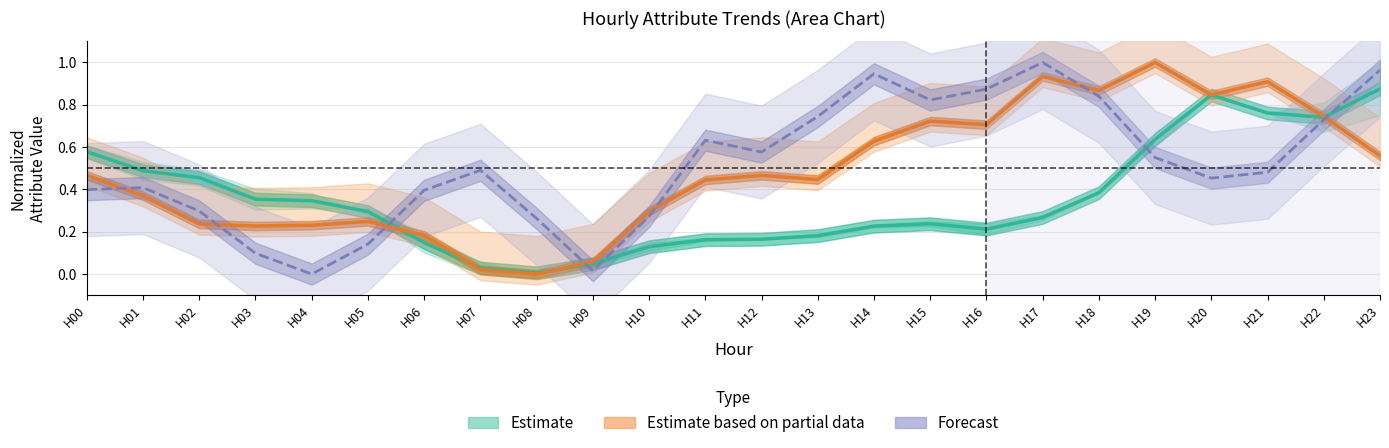

Reading left to right, extract all data points from this chart.

Estimate: H00=0.6	H01=0.5	H02=0.5	H03=0.4	H04=0.3	H05=0.3	H06=0.1	H07=0.0	H08=0.0	H09=0.0	H10=0.1	H11=0.2	H12=0.2	H13=0.2	H14=0.2	H15=0.2	H16=0.2	H17=0.3	H18=0.4	H19=0.6	H20=0.8	H21=0.8	H22=0.7	H23=0.9
Estimate based on partial data: H00=0.5	H01=0.4	H02=0.2	H03=0.2	H04=0.2	H05=0.2	H06=0.2	H07=0.0	H08=0.0	H09=0.1	H10=0.3	H11=0.4	H12=0.5	H13=0.4	H14=0.6	H15=0.7	H16=0.7	H17=0.9	H18=0.9	H19=1.0	H20=0.8	H21=0.9	H22=0.7	H23=0.6
Forecast: H00=0.4	H01=0.4	H02=0.3	H03=0.1	H04=0.0	H05=0.1	H06=0.4	H07=0.5	H08=0.3	H09=0.0	H10=0.3	H11=0.6	H12=0.6	H13=0.7	H14=0.9	H15=0.8	H16=0.9	H17=1.0	H18=0.8	H19=0.6	H20=0.5	H21=0.5	H22=0.7	H23=1.0